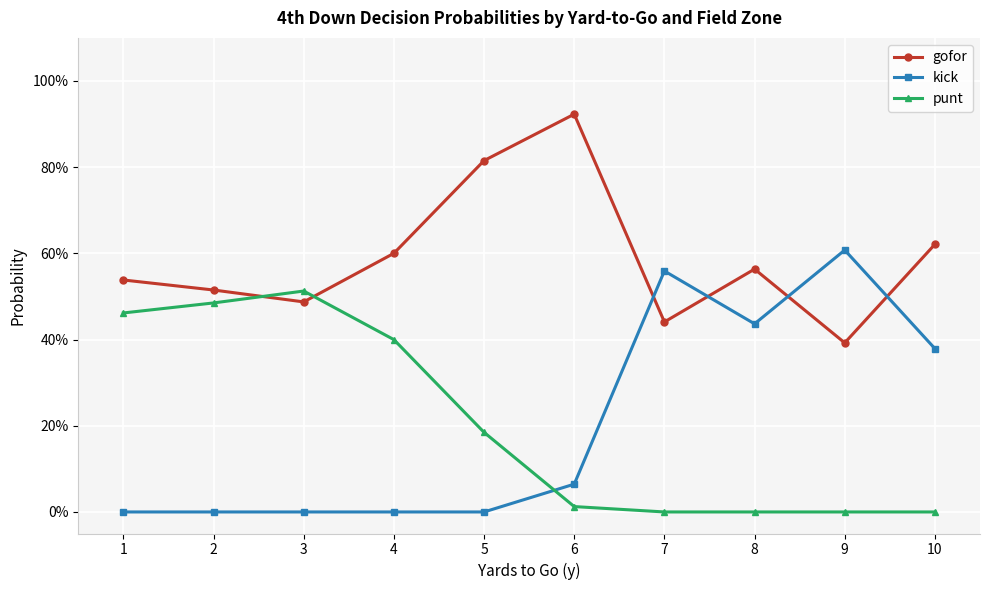

At 6, list the series in order from largest to smallest.

gofor, kick, punt